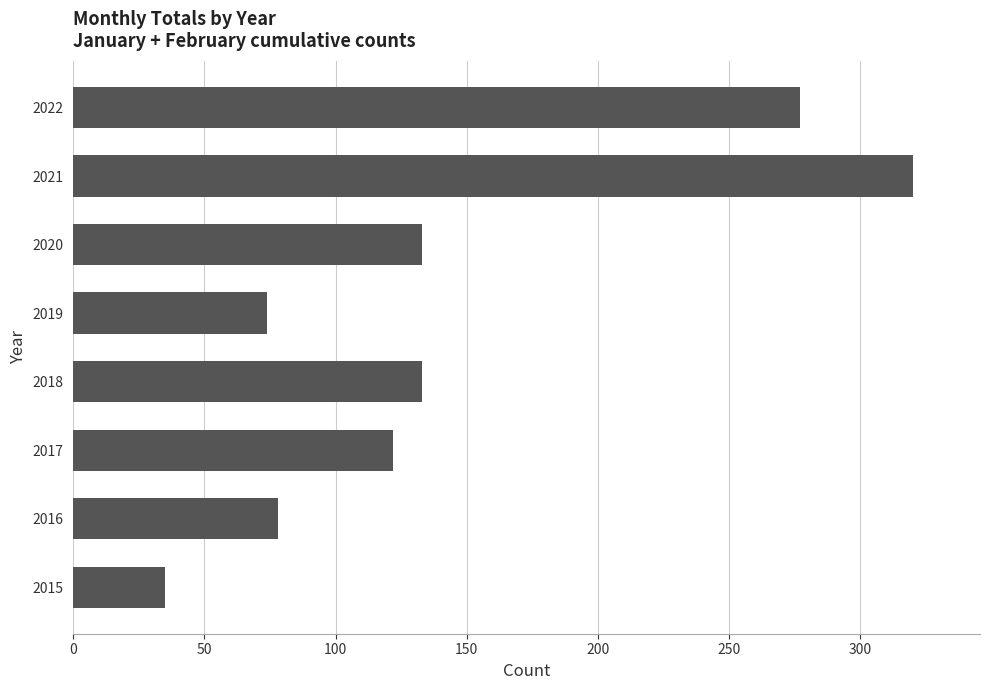

Is it true that the value at 2017 is 122?

True